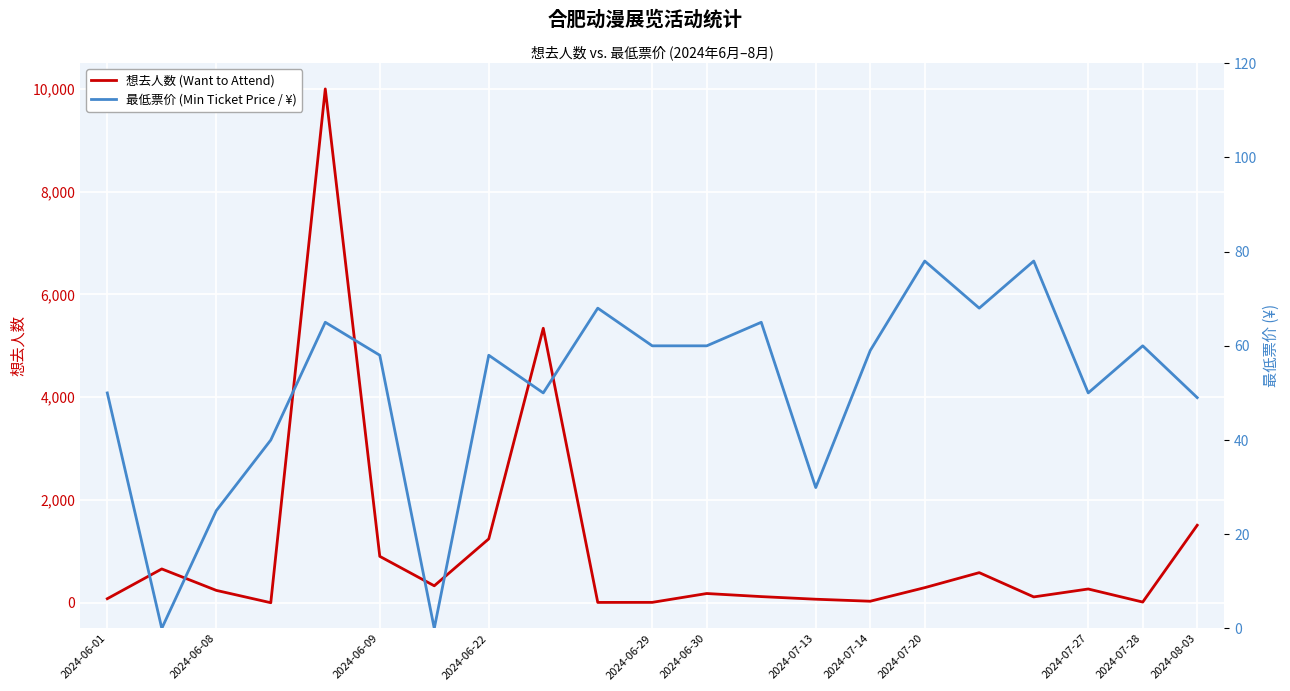

What is the difference between the maximum and minimum values in the 最低票价 (Min Ticket Price / ¥) series?

78.0